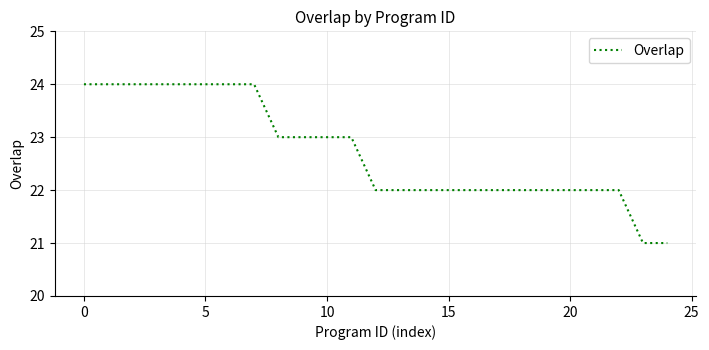

What is the maximum value shown in the chart?

24